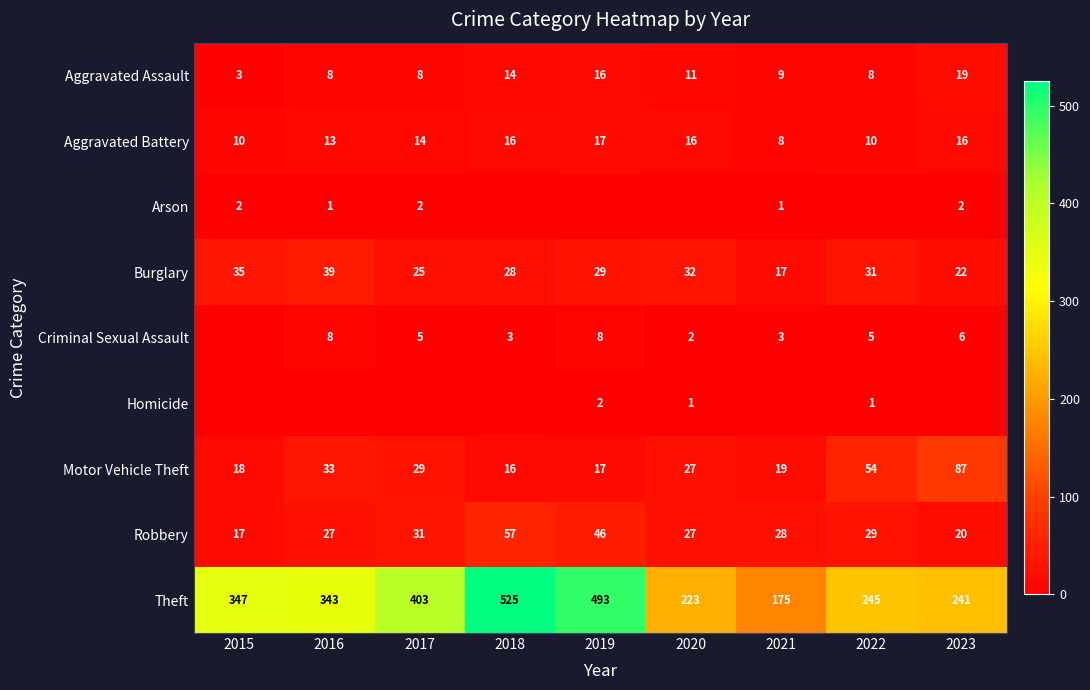

True or false: Aggravated Assault has a value of 8 at 2016.

True